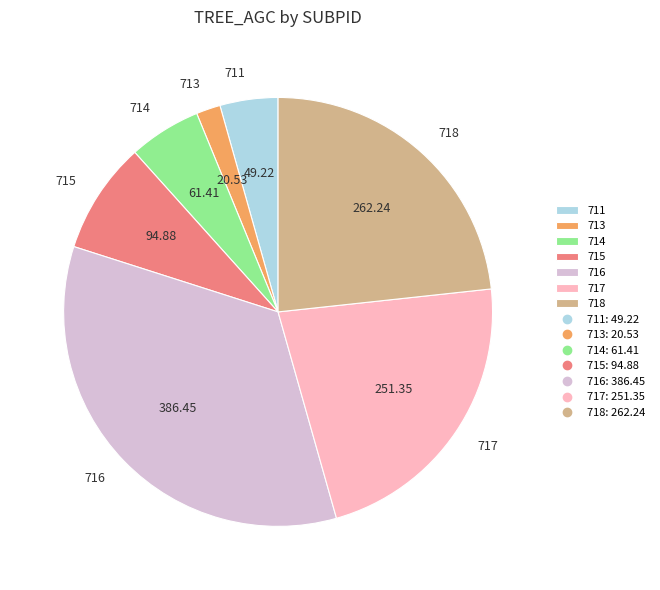

Does 718 account for over 50% of the chart?

No